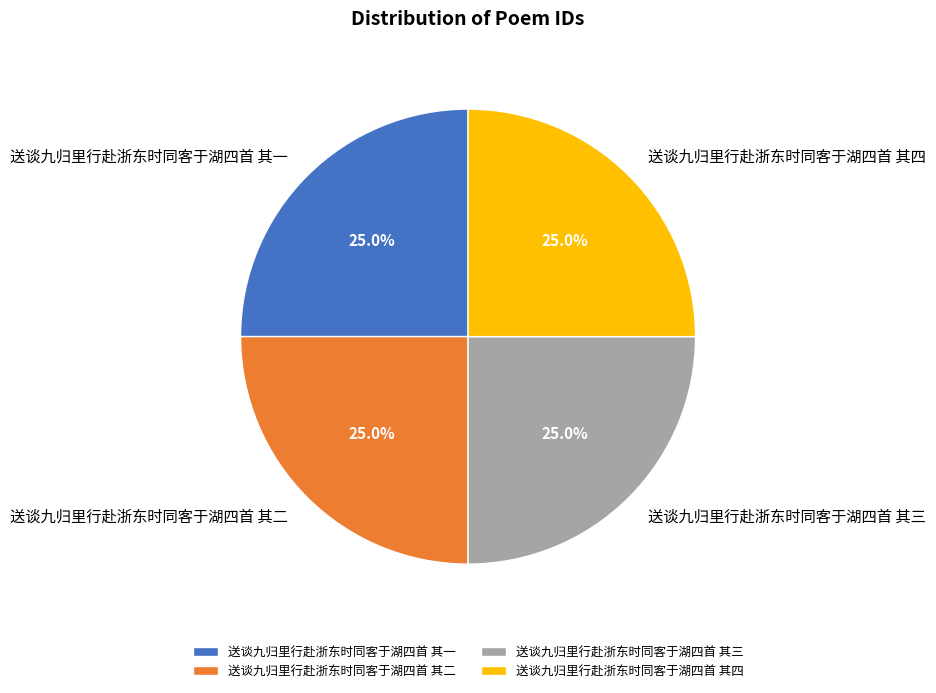

Does 送谈九归里行赴浙东时同客于湖四首 其二 account for over 50% of the chart?

No